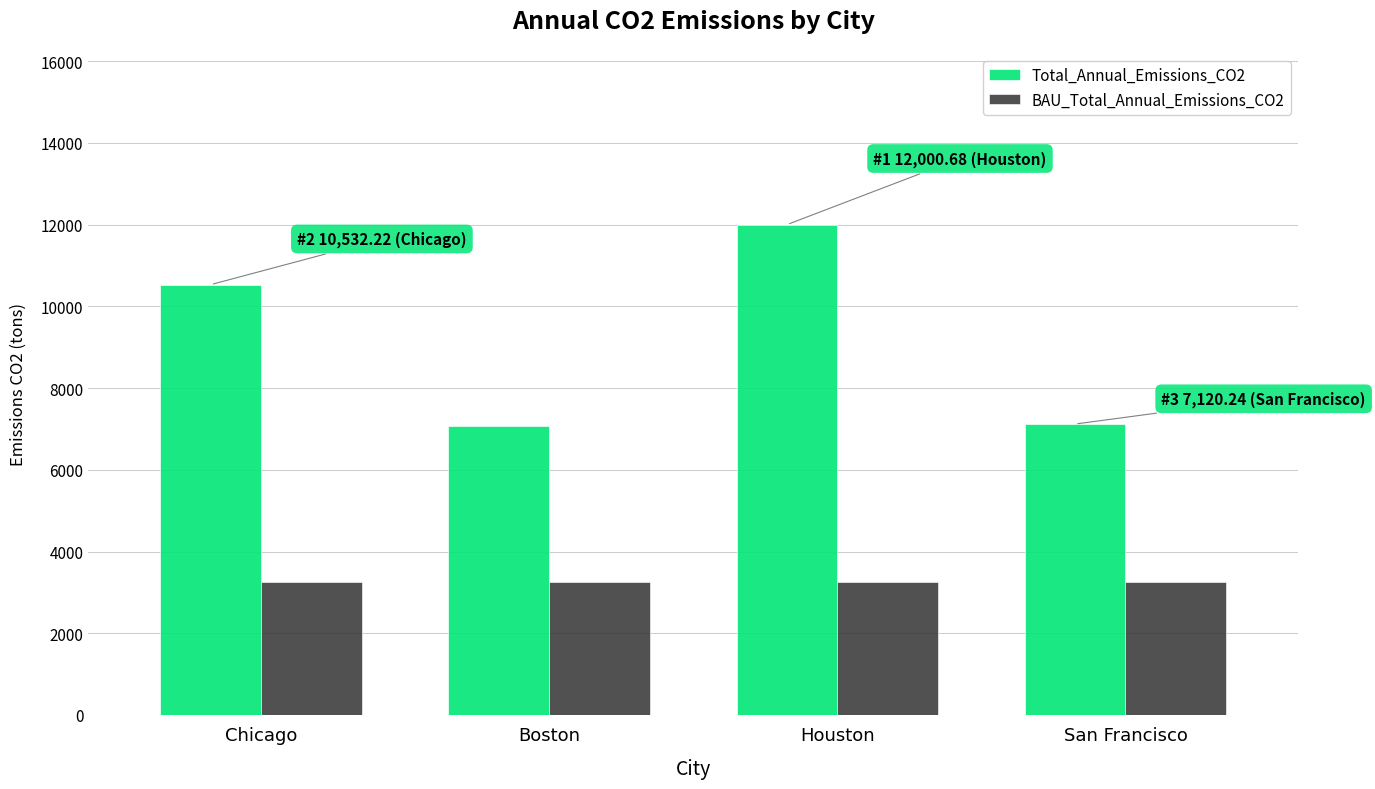

How many distinct data groups are displayed?

2